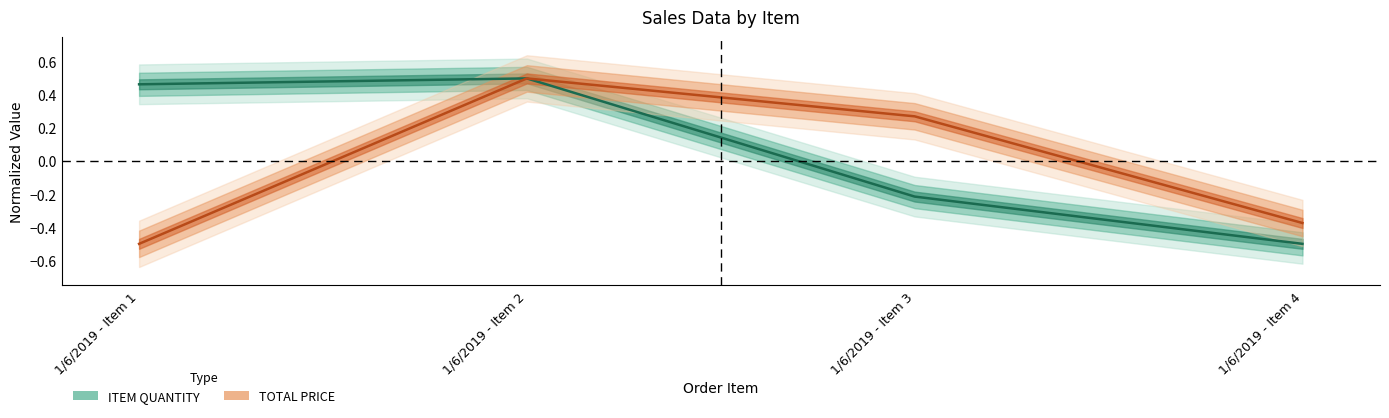

Reading left to right, what are all the values shown in this chart?

ITEM QUANTITY: 0.5	0.5	-0.2	-0.5
TOTAL PRICE: -0.5	0.5	0.3	-0.4